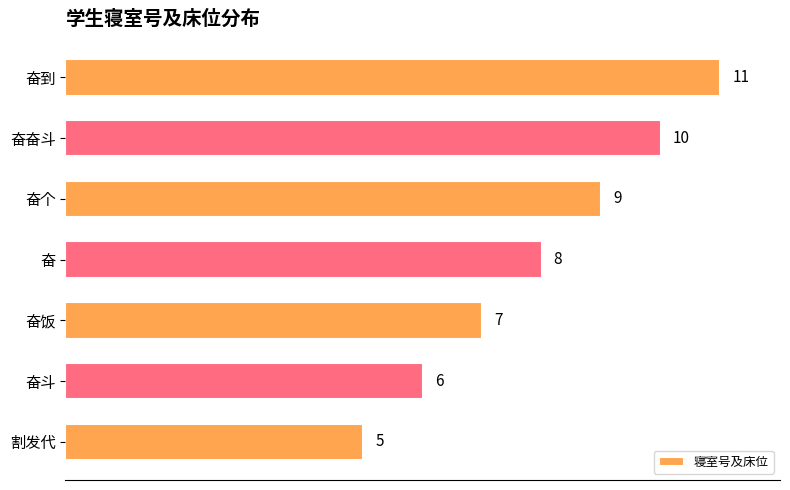

Where is the data nearest to the value 8?

奋